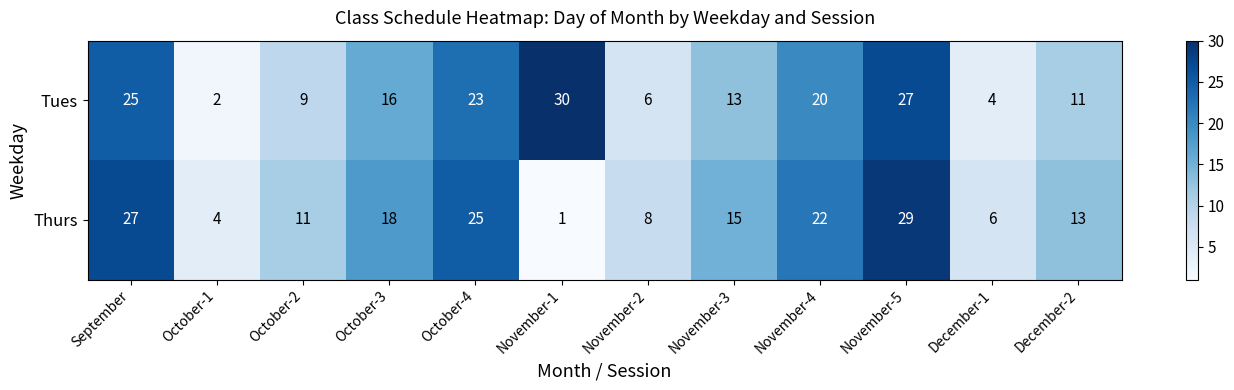

Reading left to right, extract all data points from this chart.

Tues: September=25	October-1=2	October-2=9	October-3=16	October-4=23	November-1=30	November-2=6	November-3=13	November-4=20	November-5=27	December-1=4	December-2=11
Thurs: September=27	October-1=4	October-2=11	October-3=18	October-4=25	November-1=1	November-2=8	November-3=15	November-4=22	November-5=29	December-1=6	December-2=13